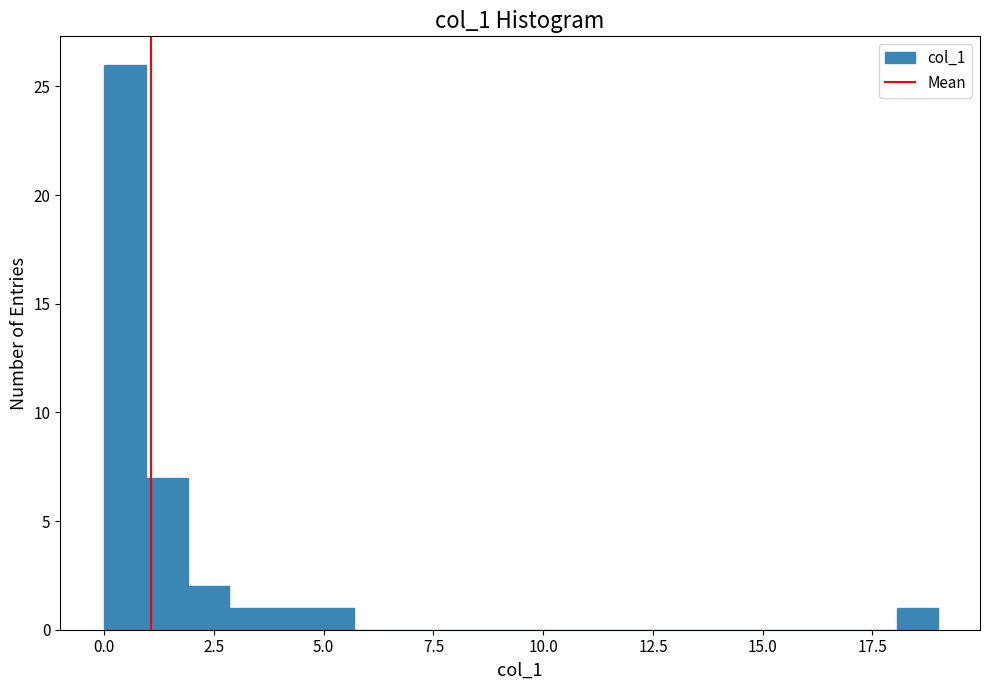

Around what value on the x-axis is the tallest bar? Give the approximate position of its centre, as read against the axis.

0.5